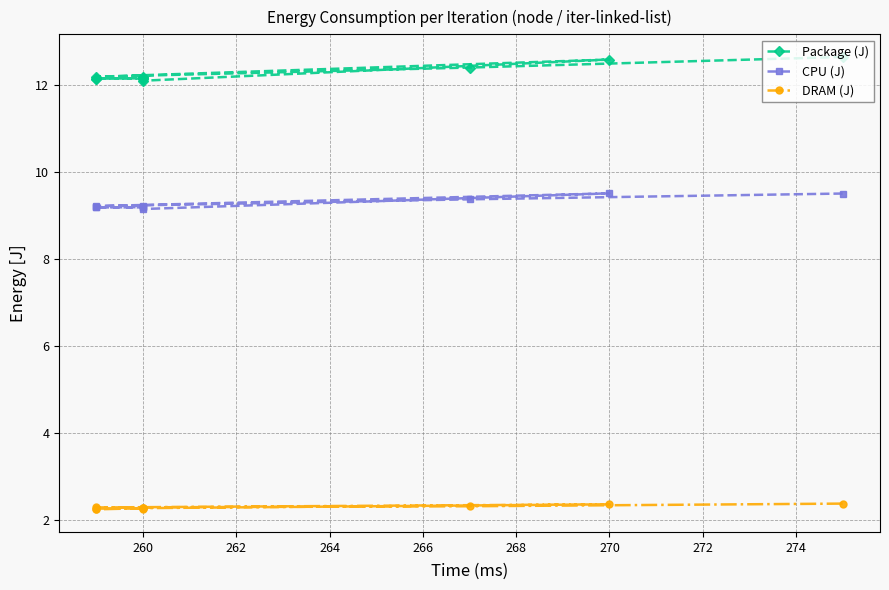

True or false: CPU (J) and Package (J) intersect in this chart.

False